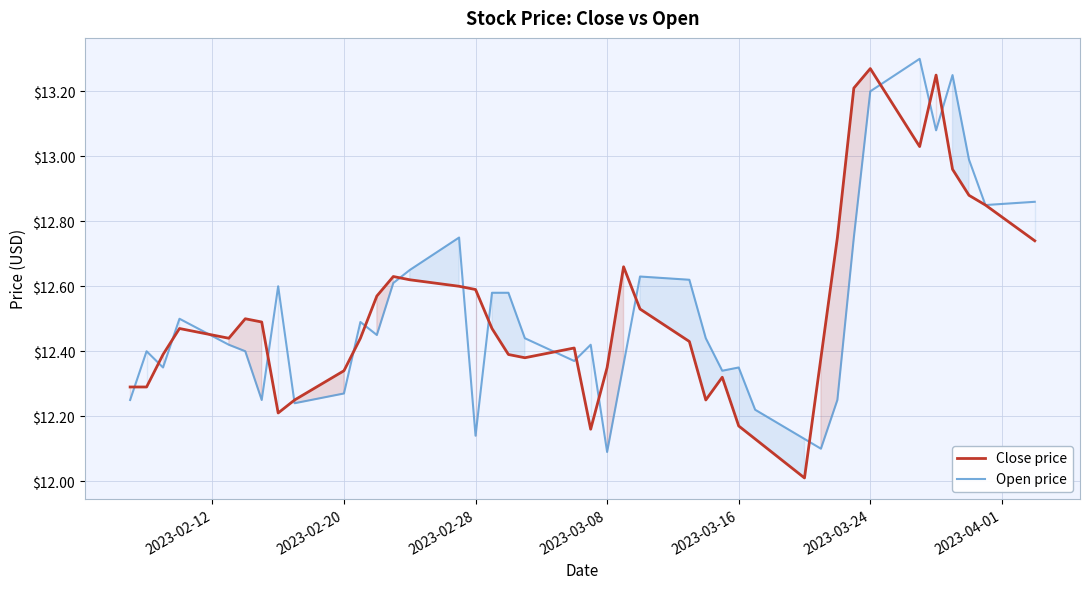

Which series ends up on top after the final intersection of Close price and Open price?

Open price